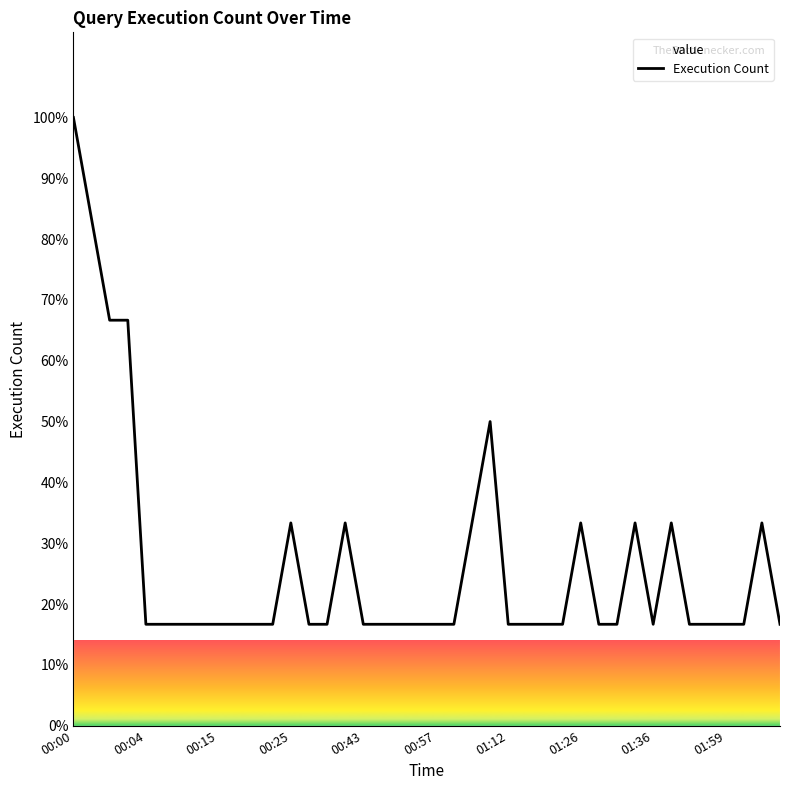

What is the difference between the maximum and minimum values?

83.3